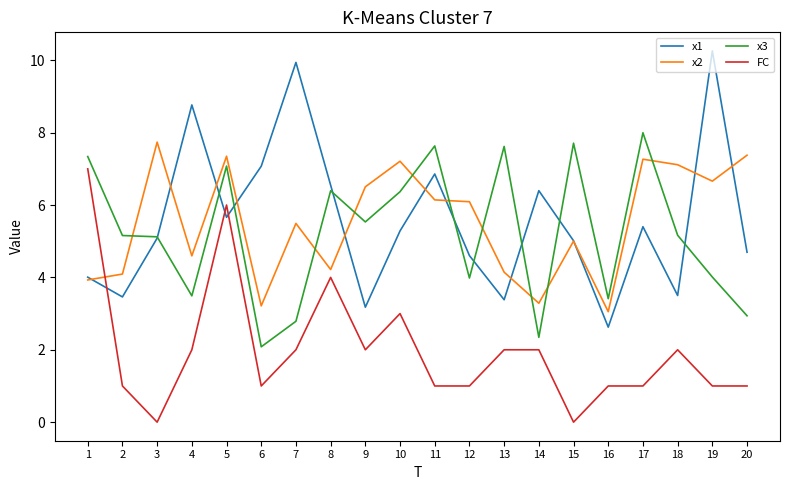

How many series are shown in this chart?

4